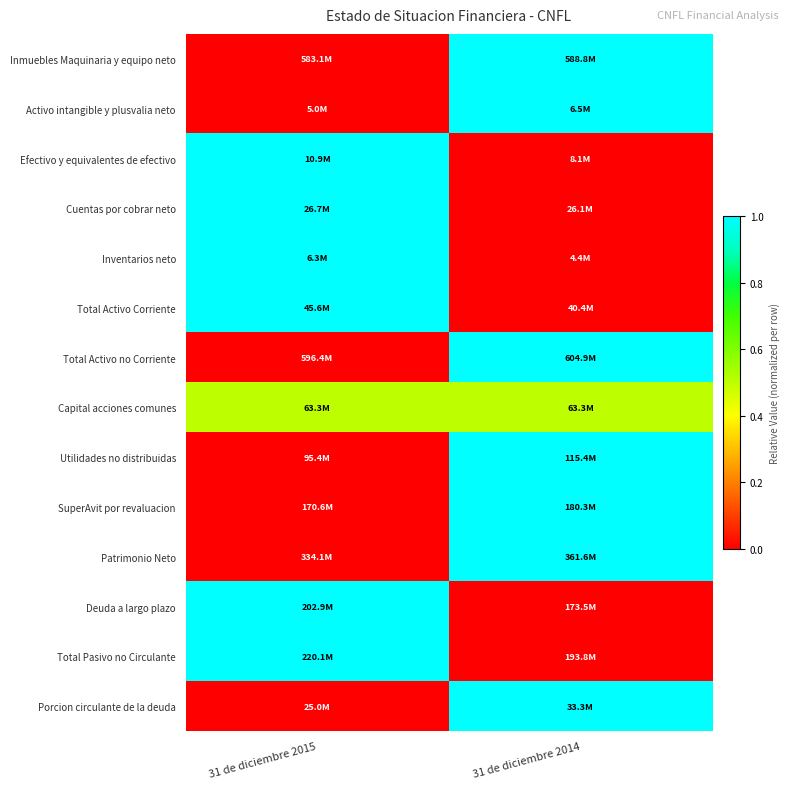

Count the number of categories in the chart.

2